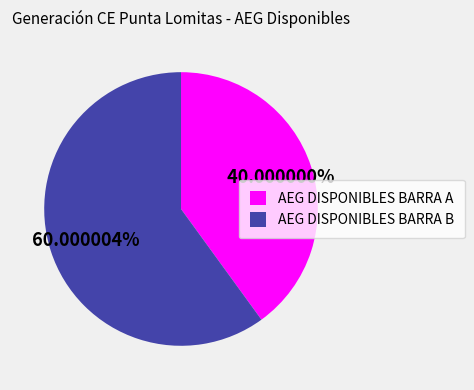

To the nearest percent, what is the difference between the largest and smallest slice percentages?

20%